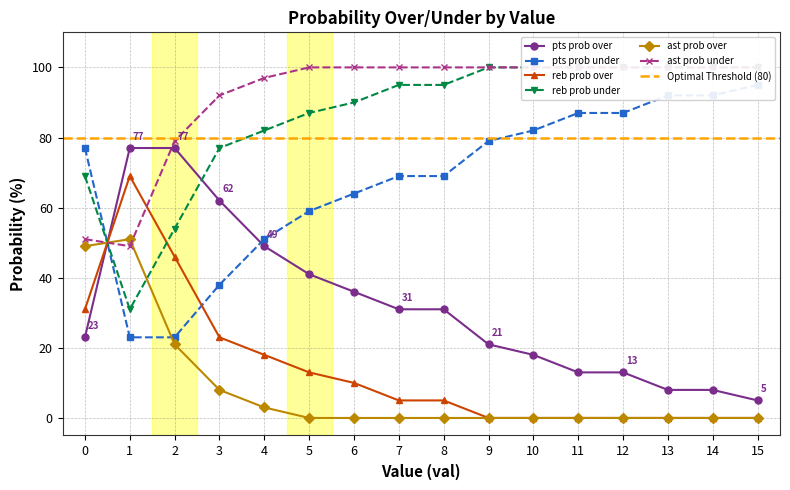

How many lines are shown in the chart?

6